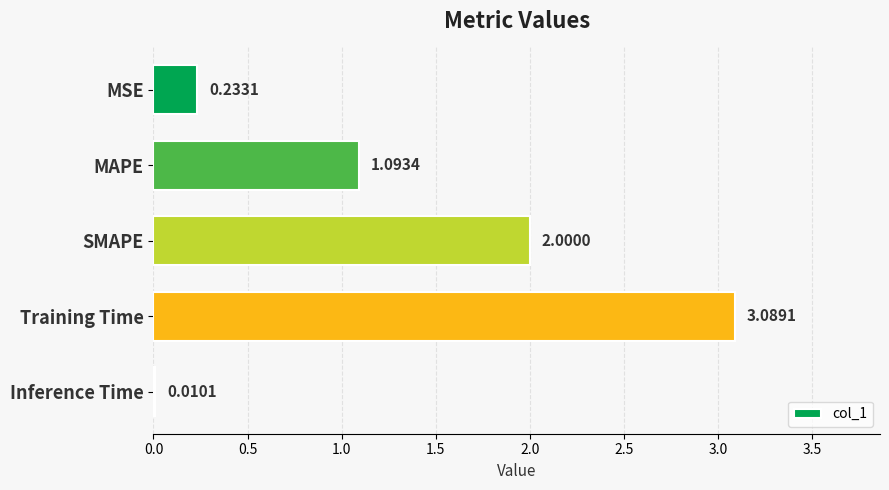

What is the sum of all values?

6.4